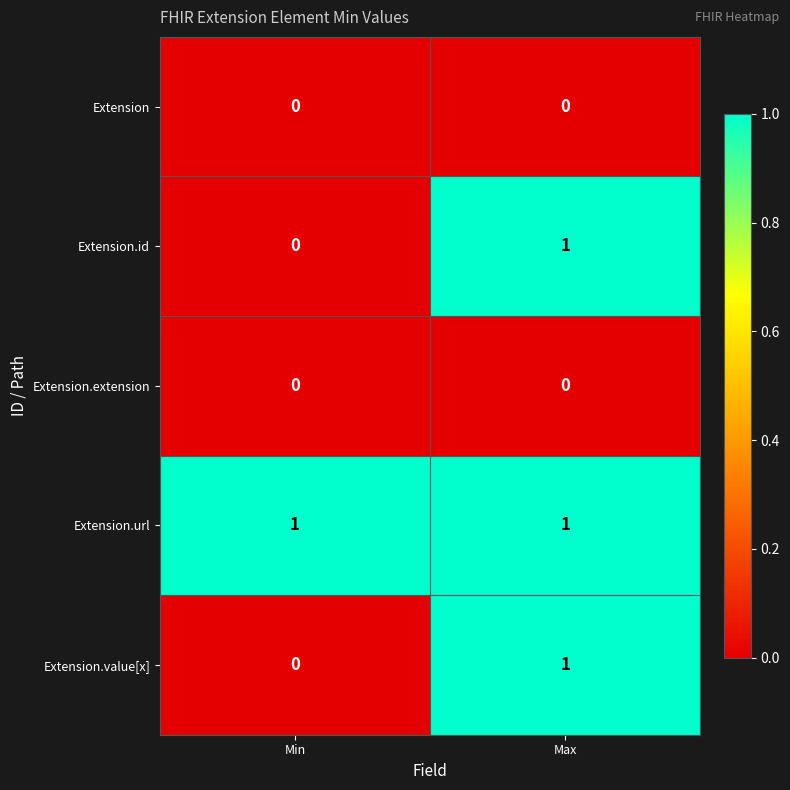

Which series has the largest total across all categories?

Extension.url